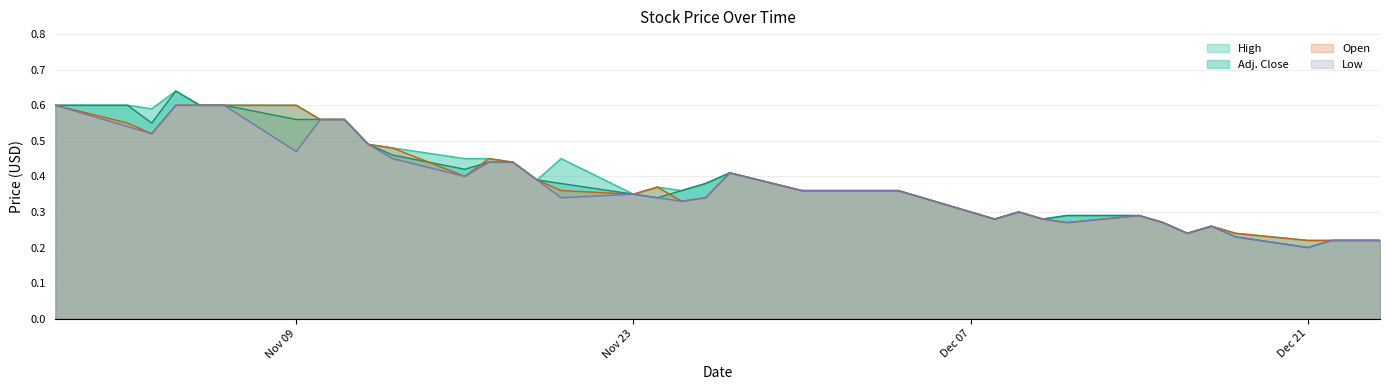

What is the average value of the Low series?

0.4